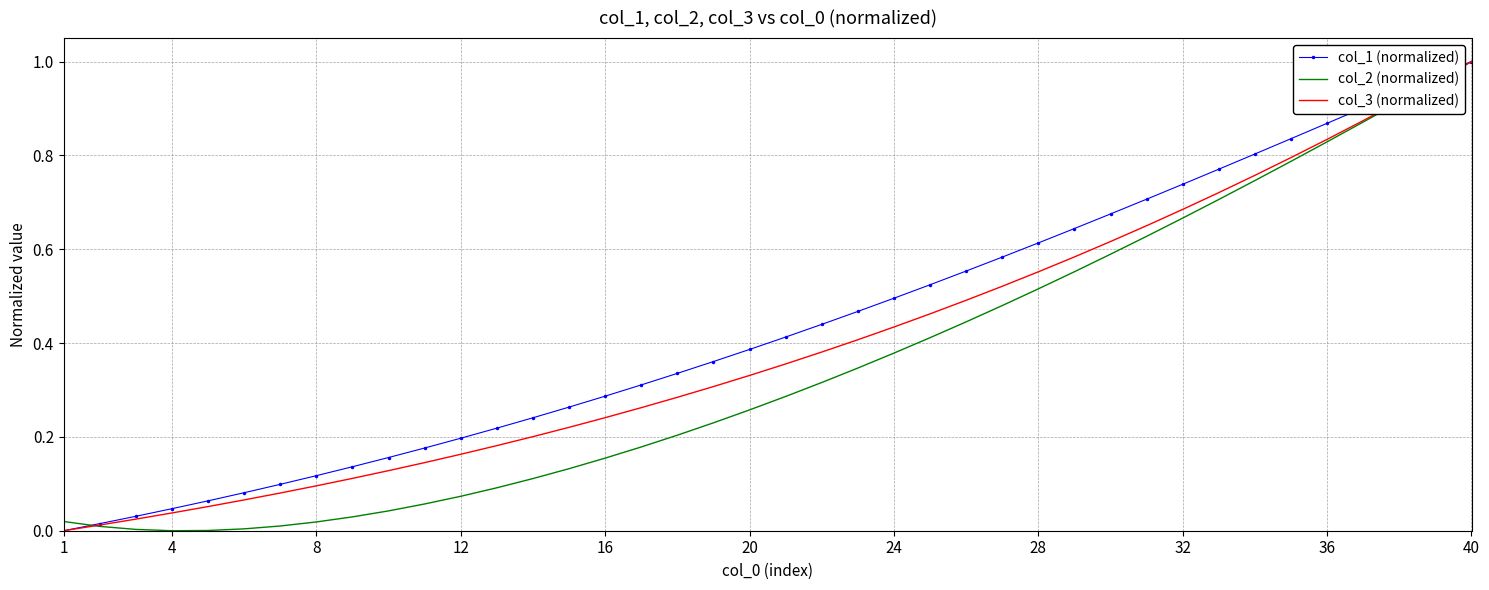

What are all the series names shown in the legend?

col_1 (normalized), col_2 (normalized), col_3 (normalized)